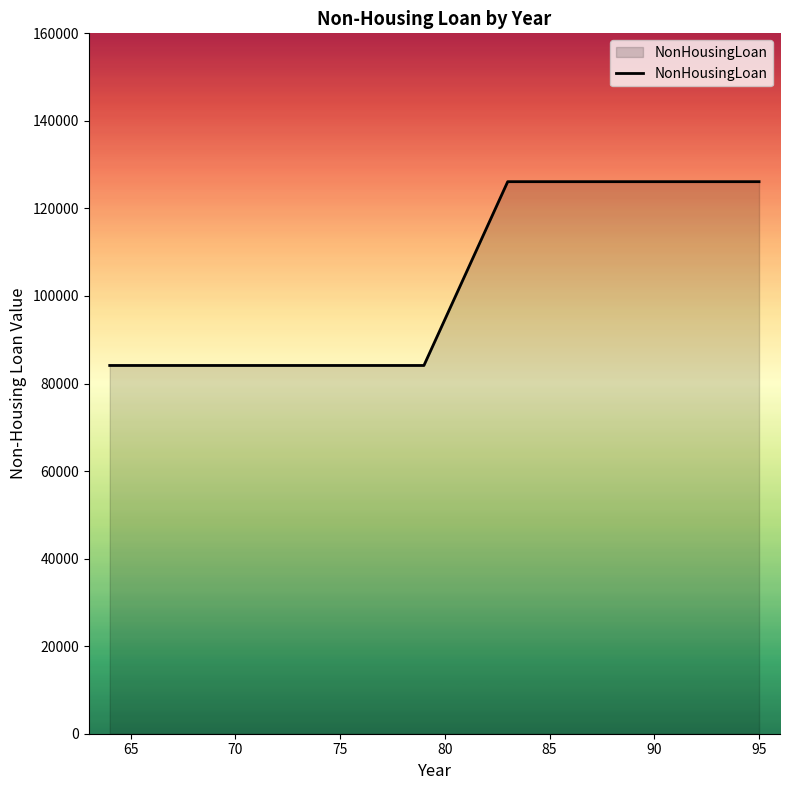

What is the greatest value displayed?

126112